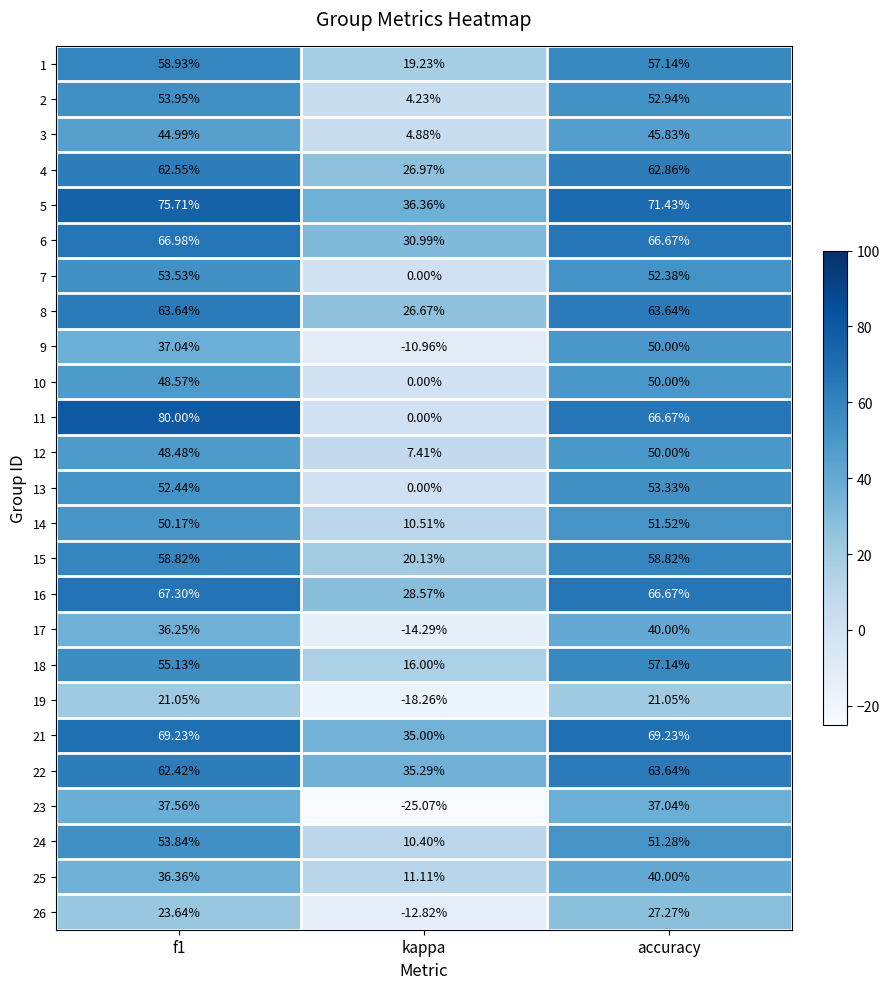

At which category is the sum across all series the highest?

accuracy